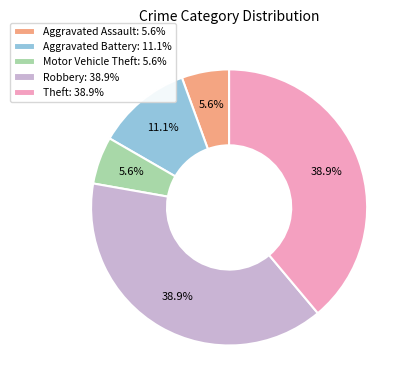

To the nearest percent, what percentage of the pie is Aggravated Assault?

6%